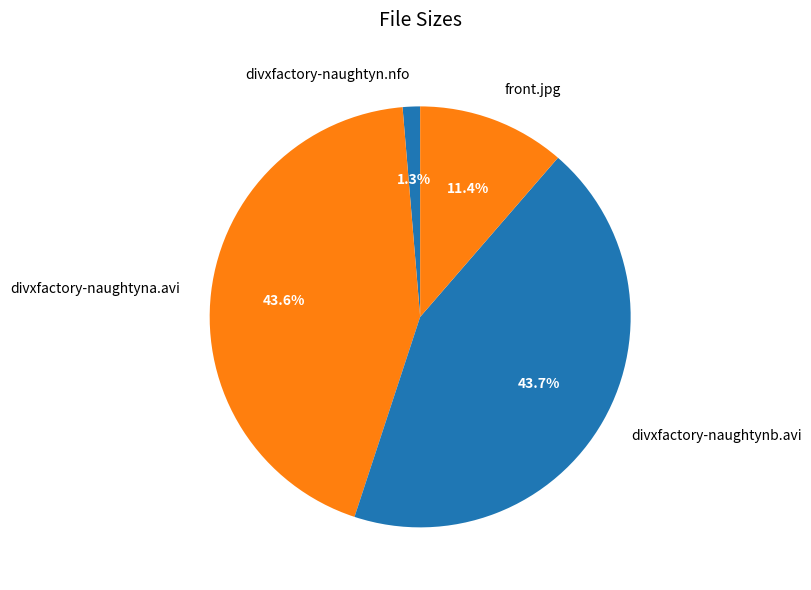

To the nearest percent, what percentage of the pie is divxfactory-naughtyn.nfo?

1%